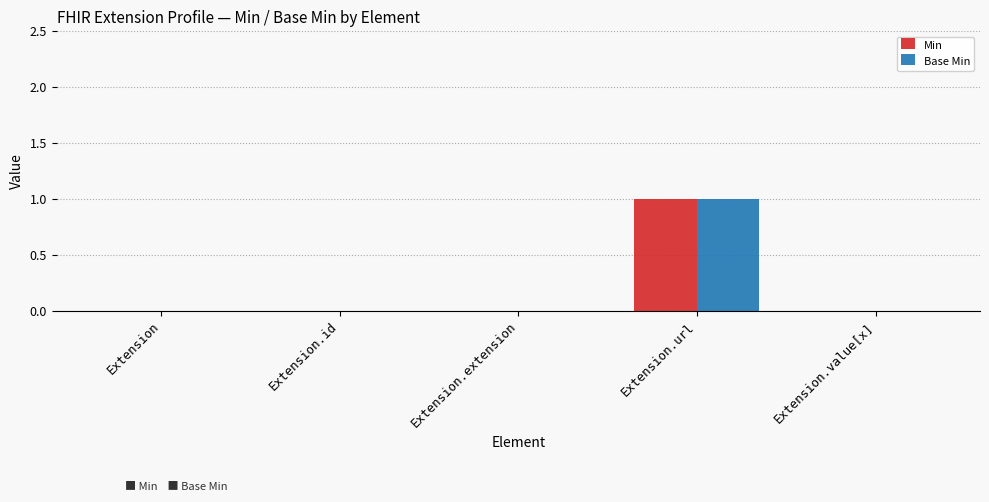

At which category is the sum across all series the highest?

Extension.url